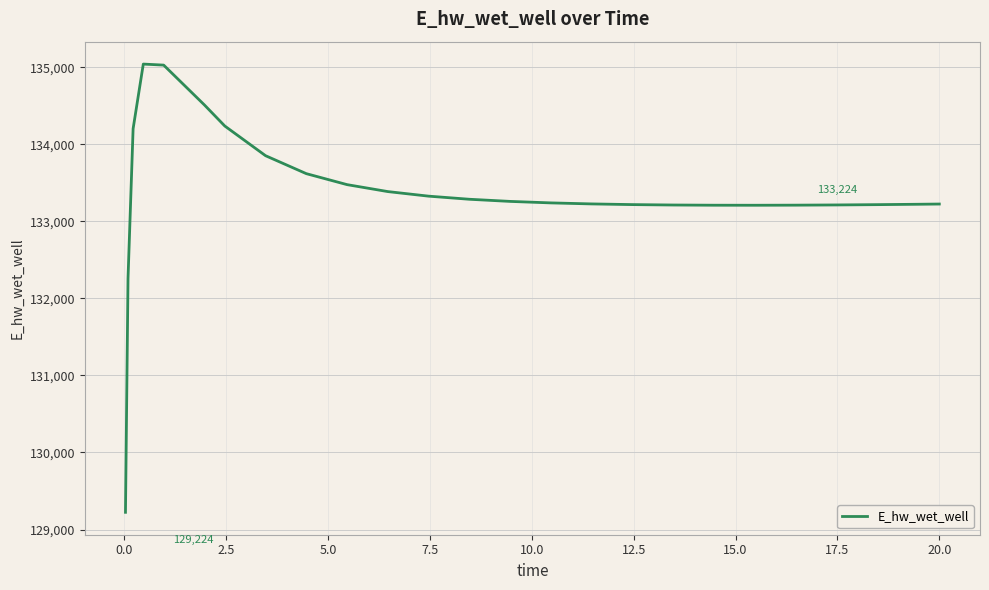

What is the greatest value displayed?

135040.3